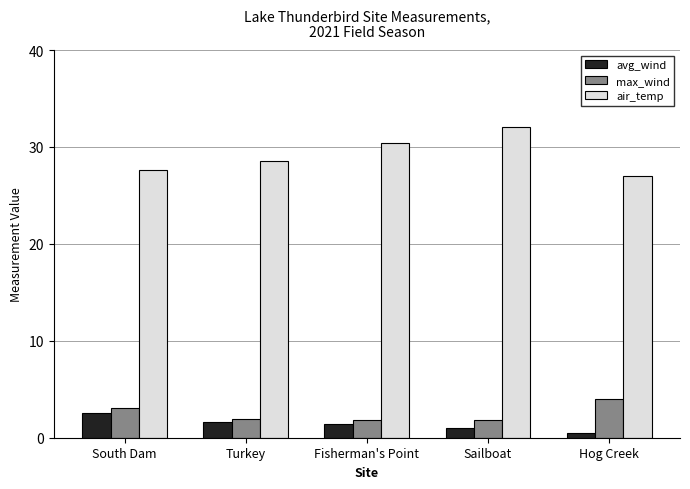

What is the maximum value for air_temp?

32.1